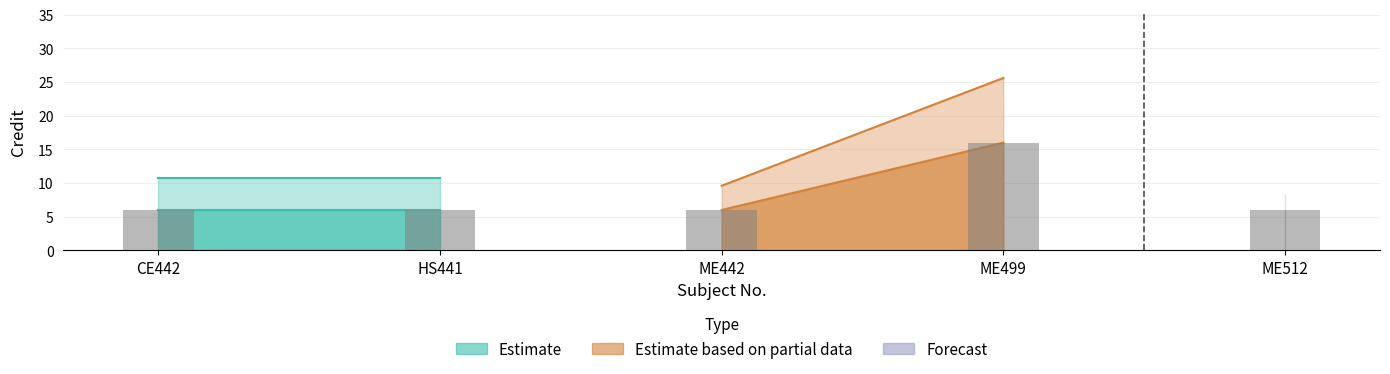

Which category has the highest value across all series?

ME499